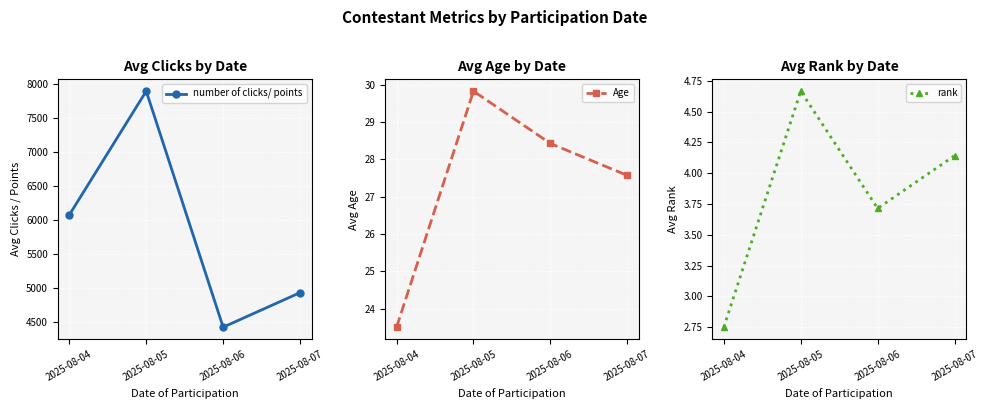

True or false: rank and Age intersect in this chart.

False